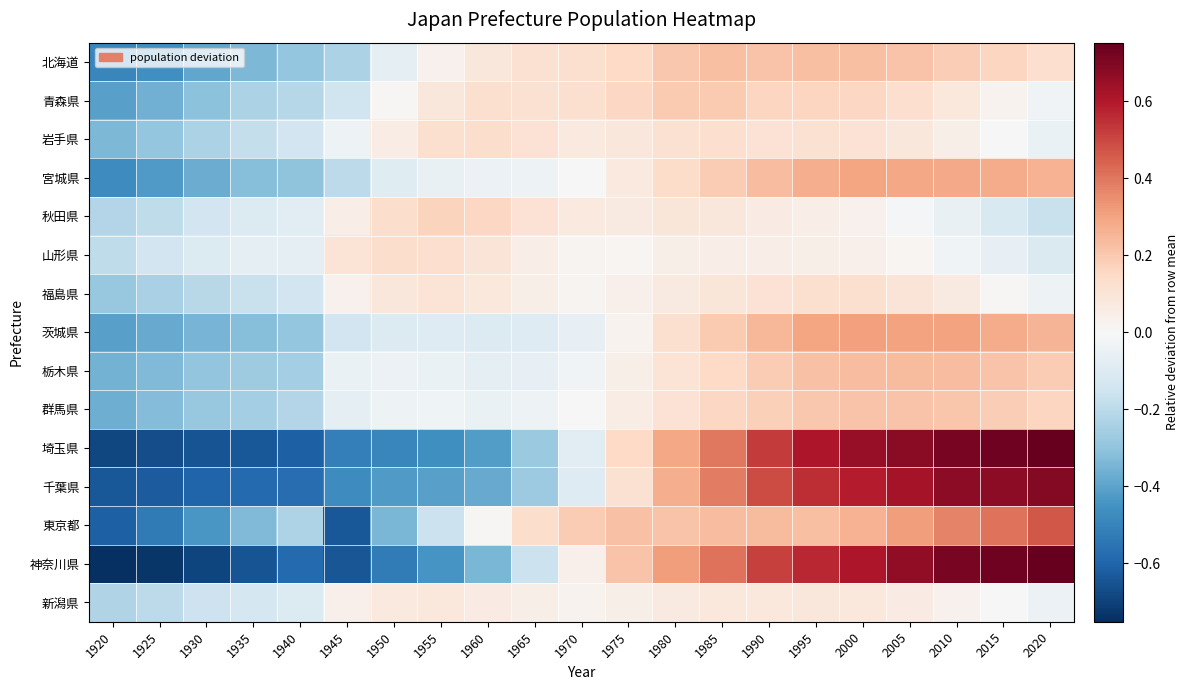

How many categories are shown in the chart?

21